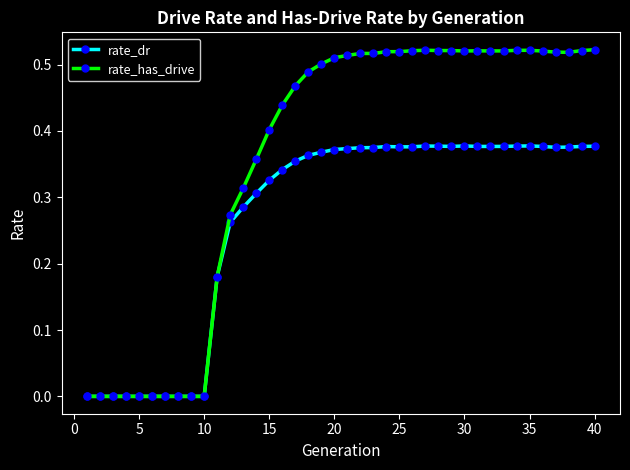

List the series in order of their overall mean, lowest first.

rate_dr, rate_has_drive